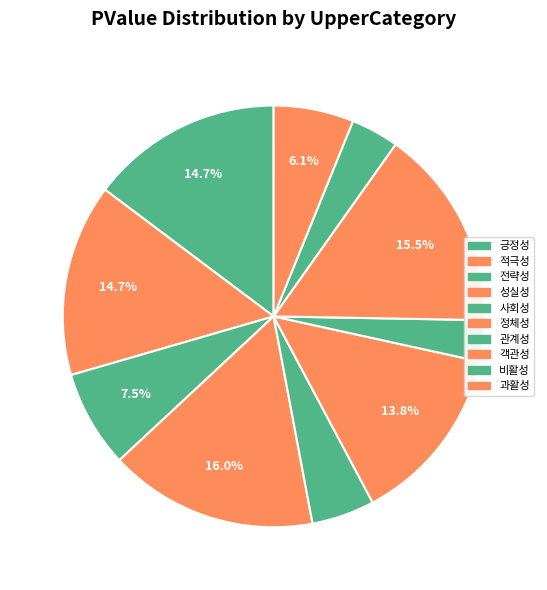

How many segments does this pie chart have?

10